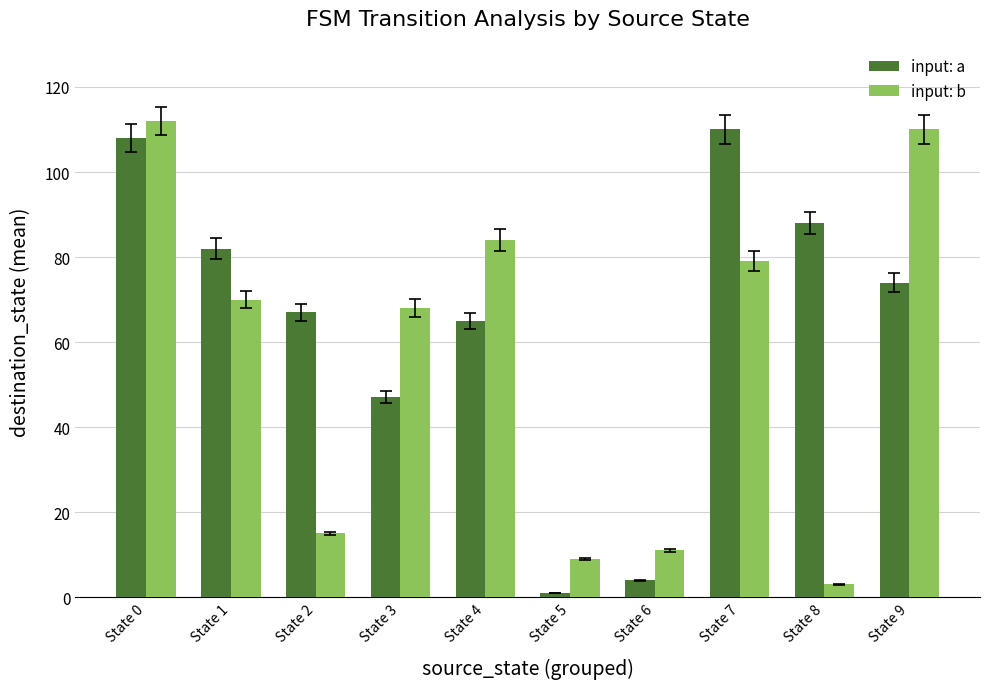

What is the maximum value shown in the chart?

112